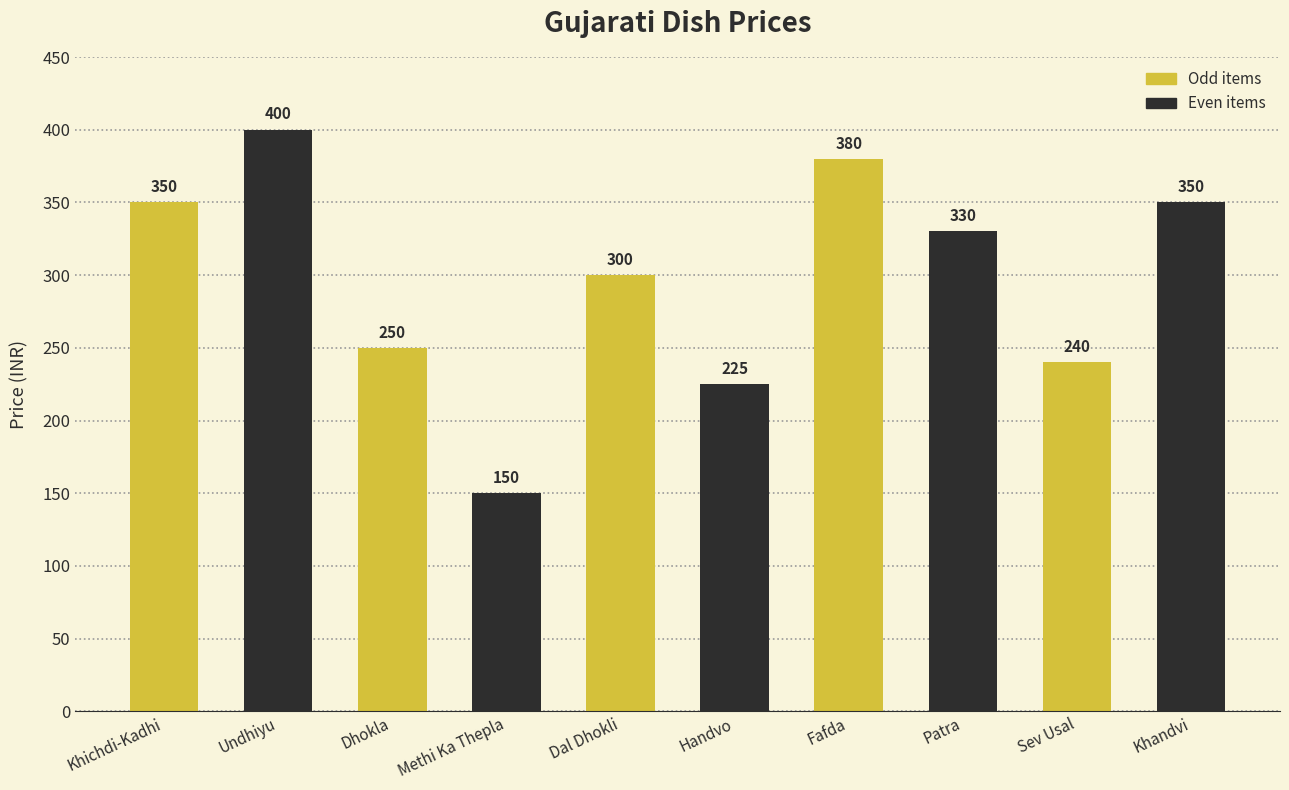

At which label does the data first exceed 330?

Khichdi-Kadhi